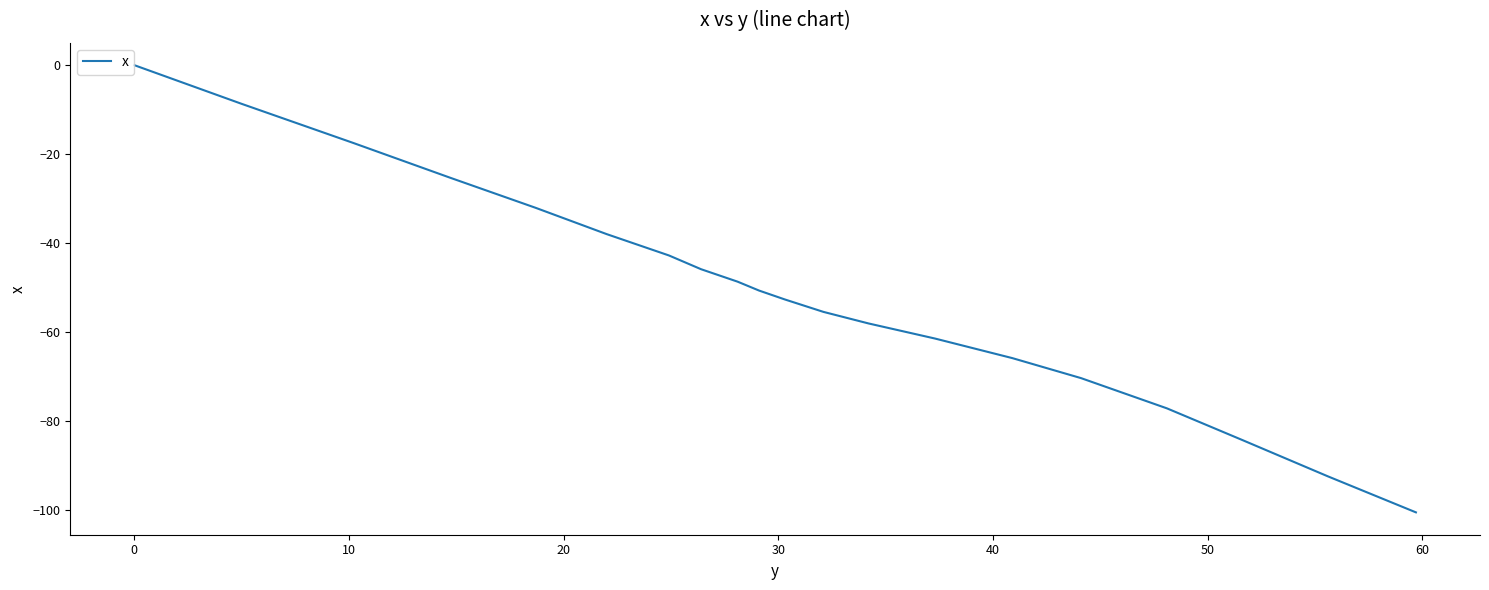

How many lines are shown in the chart?

1